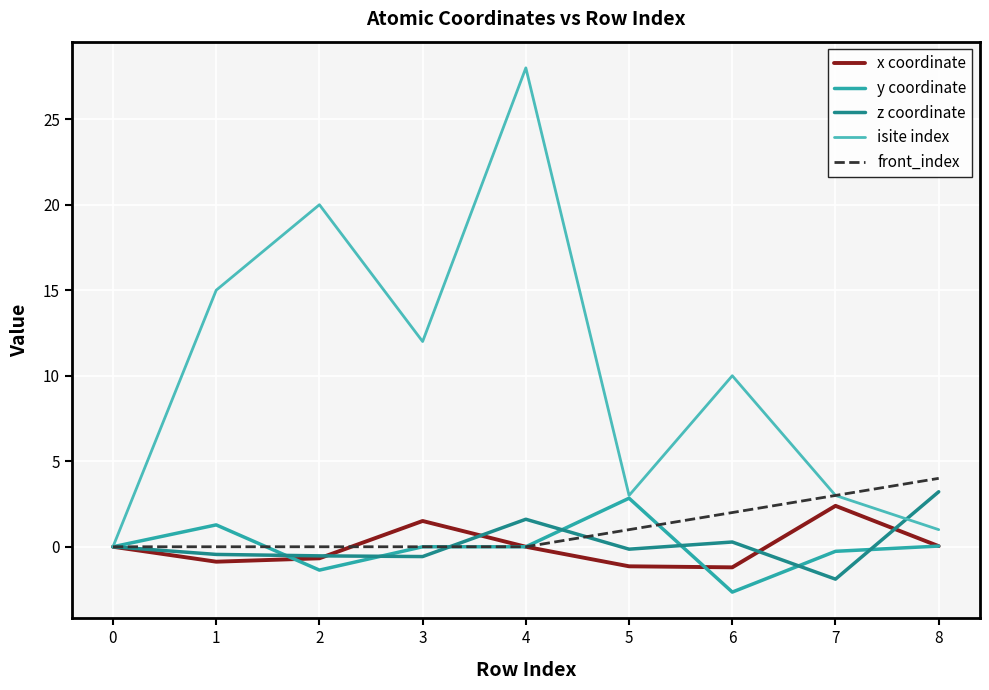

The z coordinate series shows -1.9 at 7. True or false?

True